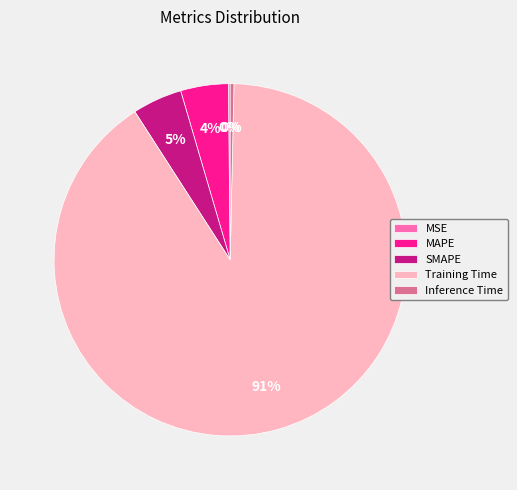

What is the majority slice?

Training Time